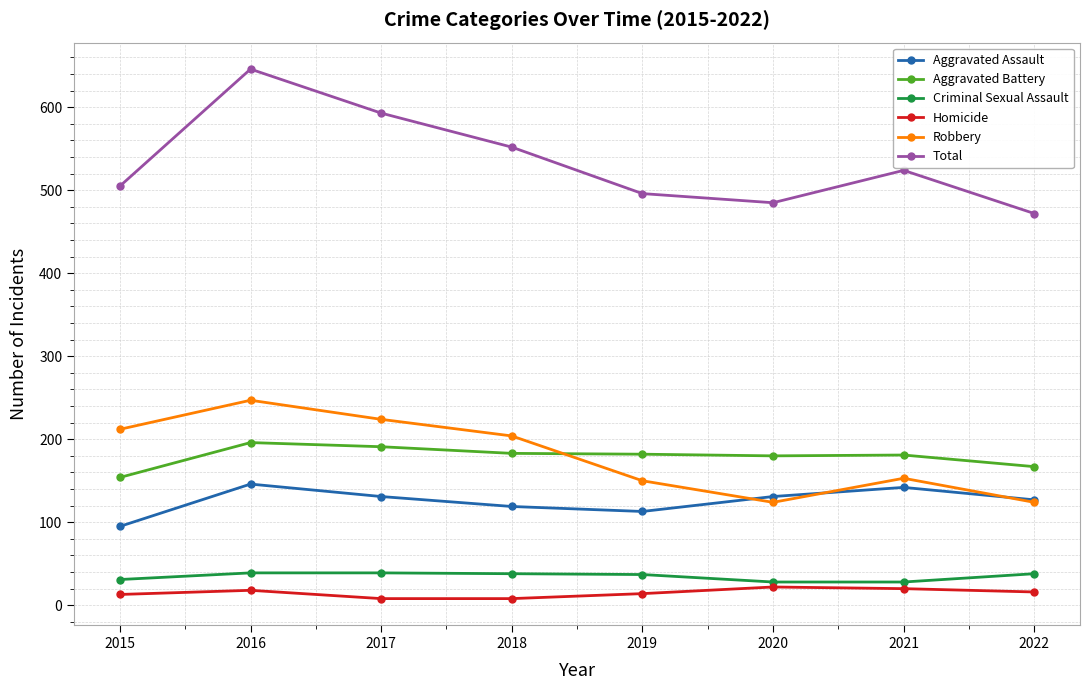

The value of Robbery at 2016 is 247. True or false?

True